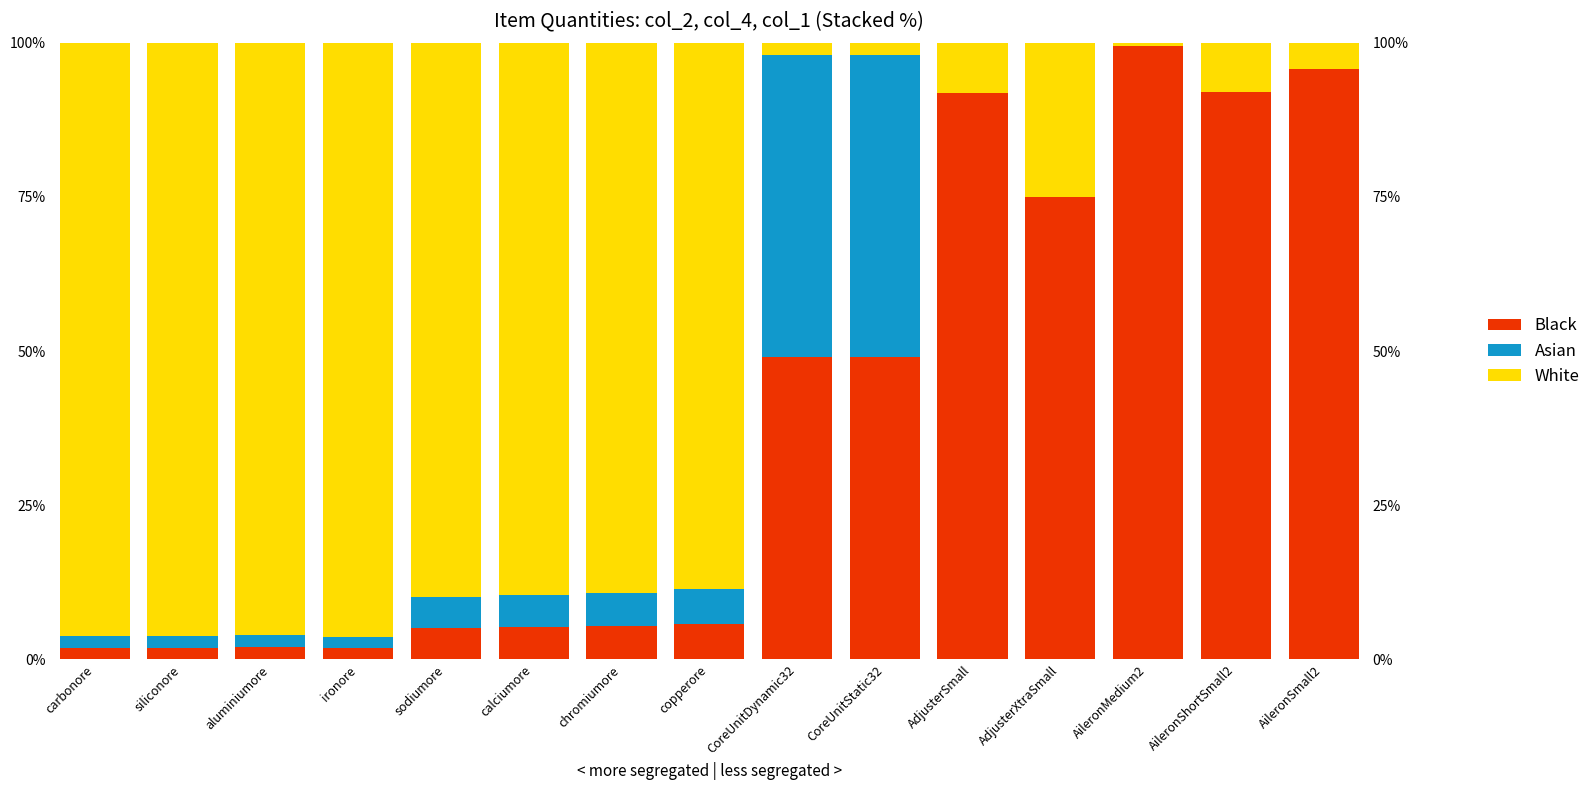

Which series has the widest spread of values?

col_2 (qty1)